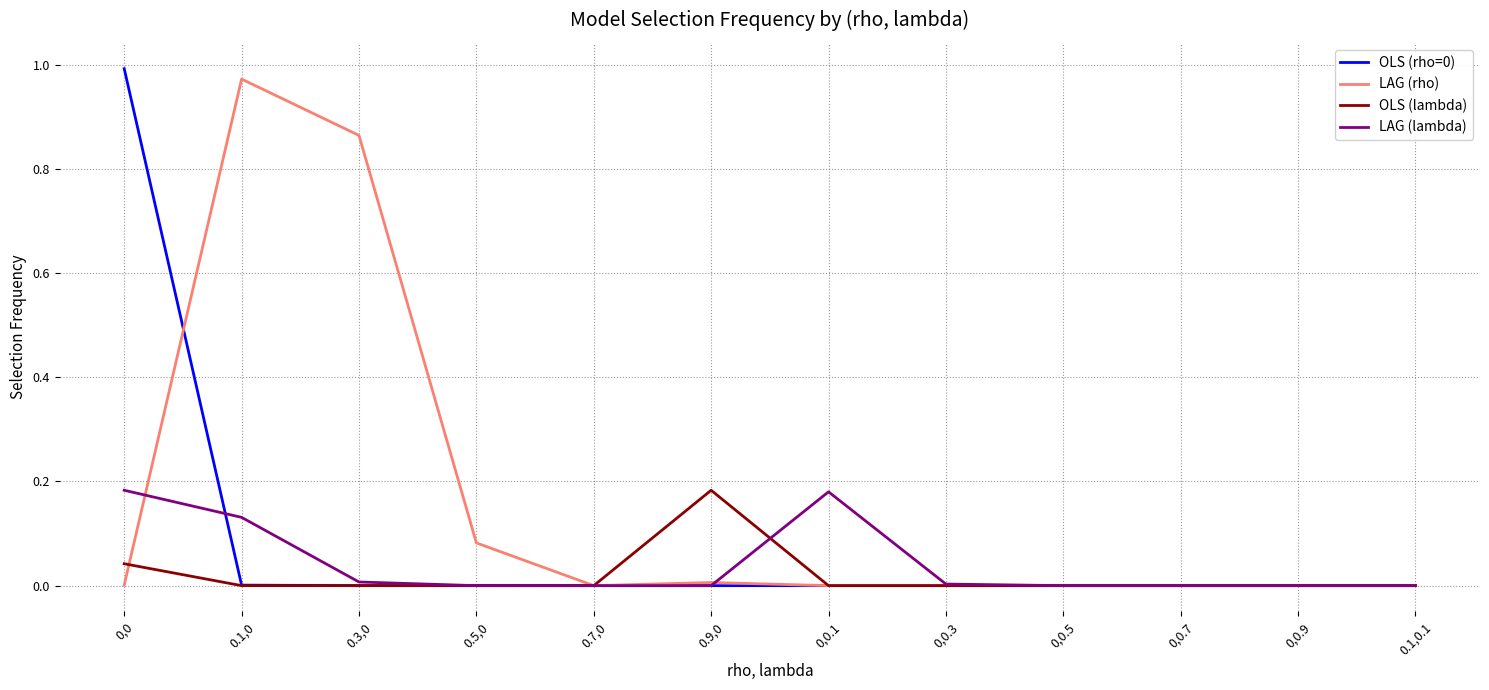

The value of OLS (lambda) at 0,0.7 is 0.0. True or false?

True